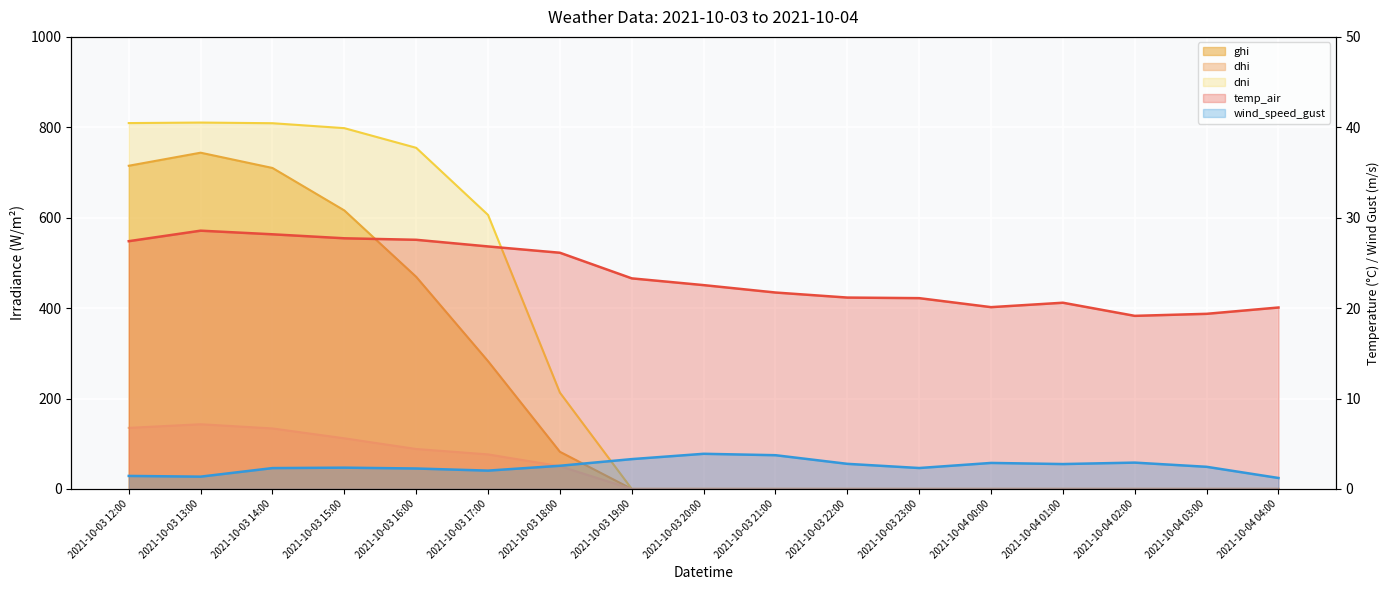

True or false: dni and dhi intersect in this chart.

False